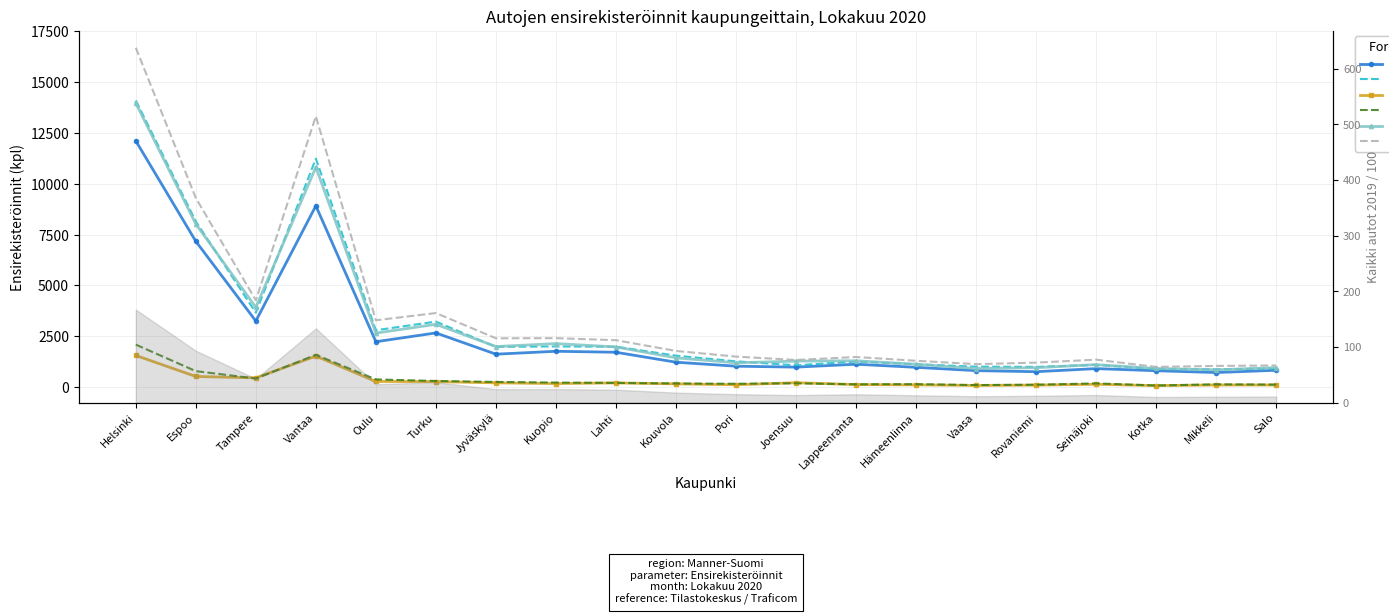

What is the maximum value shown in the chart?

16700